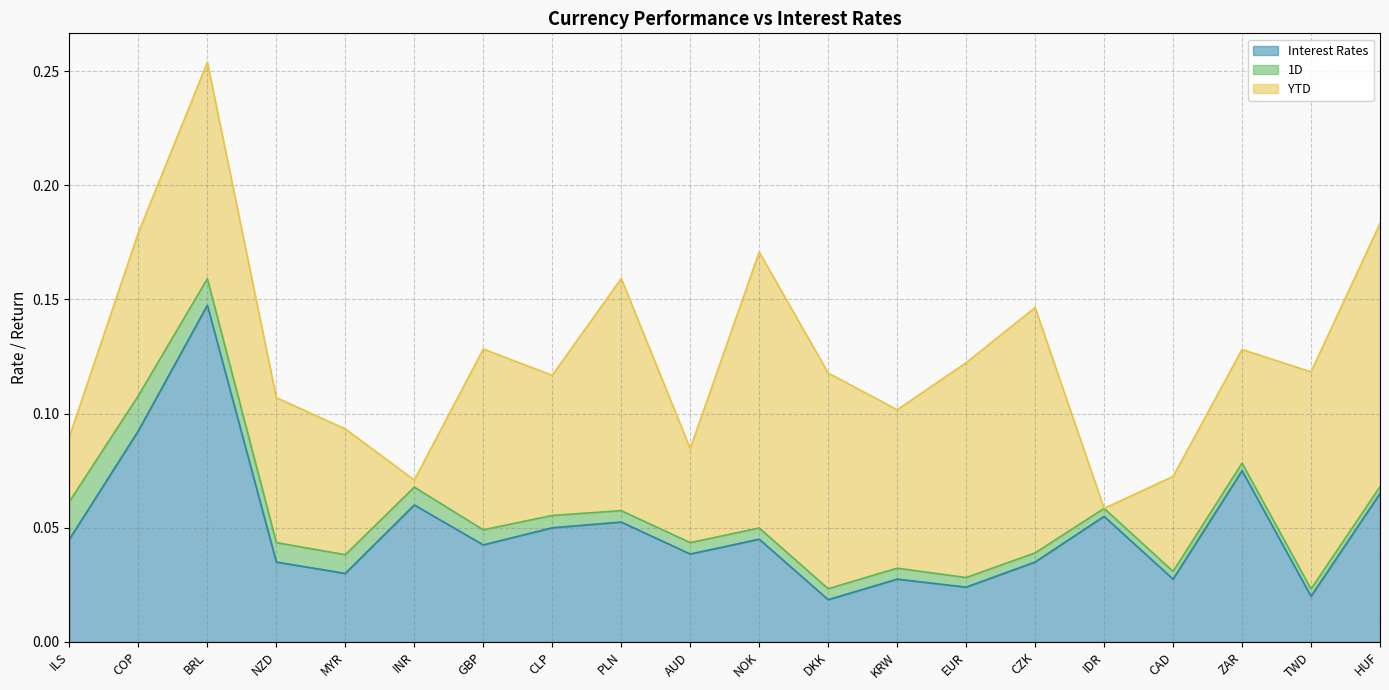

Reading left to right, extract all data points from this chart.

Interest Rates: ILS=0.0	COP=0.1	BRL=0.1	NZD=0.0	MYR=0.0	INR=0.1	GBP=0.0	CLP=0.1	PLN=0.1	AUD=0.0	NOK=0.0	DKK=0.0	KRW=0.0	EUR=0.0	CZK=0.0	IDR=0.1	CAD=0.0	ZAR=0.1	TWD=0.0	HUF=0.1
1D: ILS=0.0	COP=0.0	BRL=0.0	NZD=0.0	MYR=0.0	INR=0.0	GBP=0.0	CLP=0.0	PLN=0.0	AUD=0.0	NOK=0.0	DKK=0.0	KRW=0.0	EUR=0.0	CZK=0.0	IDR=0.0	CAD=0.0	ZAR=0.0	TWD=0.0	HUF=0.0
YTD: ILS=0.0	COP=0.1	BRL=0.1	NZD=0.1	MYR=0.1	INR=0.0	GBP=0.1	CLP=0.1	PLN=0.1	AUD=0.0	NOK=0.1	DKK=0.1	KRW=0.1	EUR=0.1	CZK=0.1	IDR=-0.0	CAD=0.0	ZAR=0.0	TWD=0.1	HUF=0.1